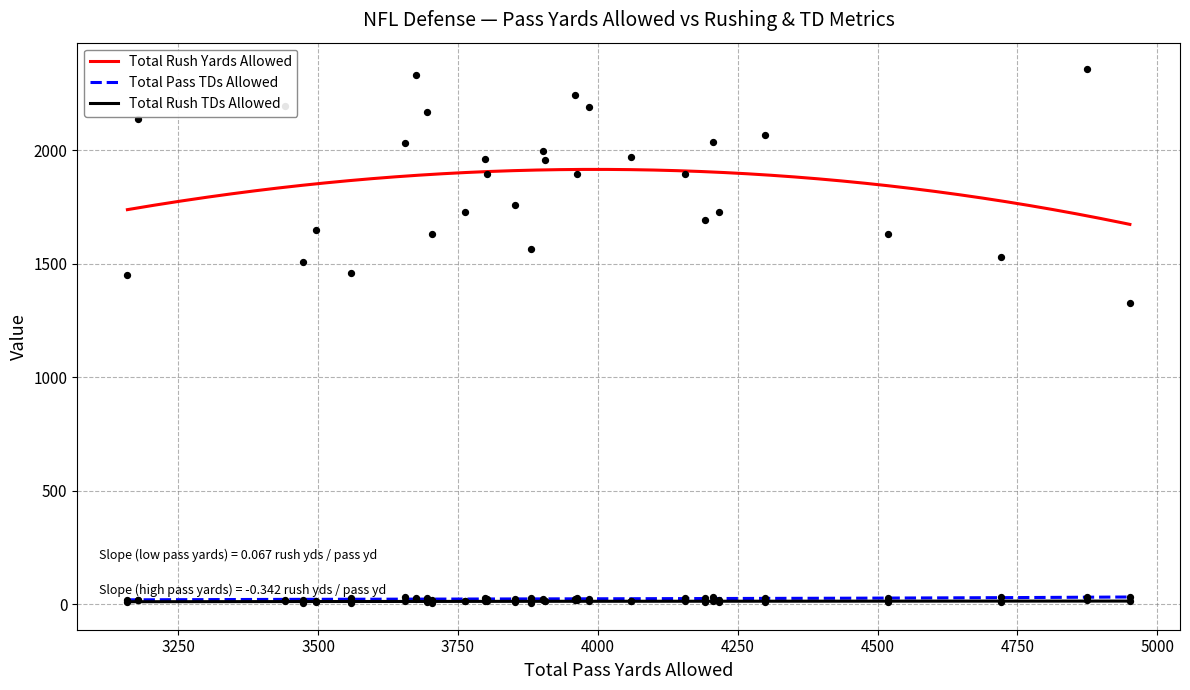

Which series contains the highest Y value?

Total Rush Yards Allowed